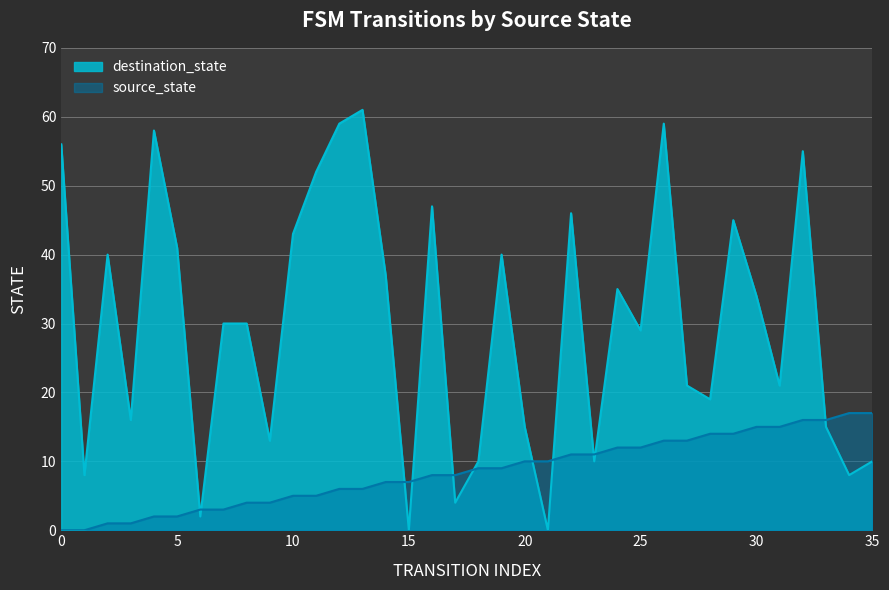

Count the number of categories in the chart.

36